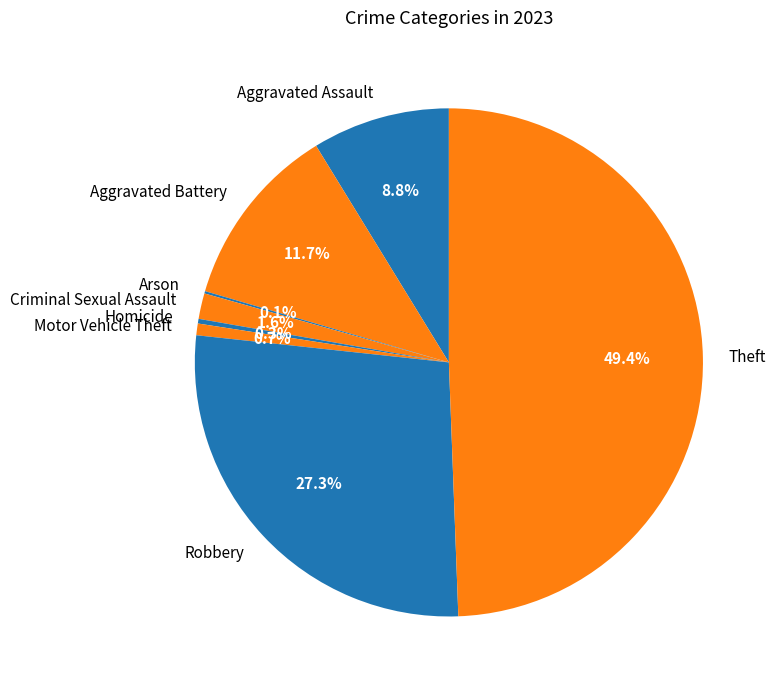

Which category has the biggest portion of the pie?

Theft